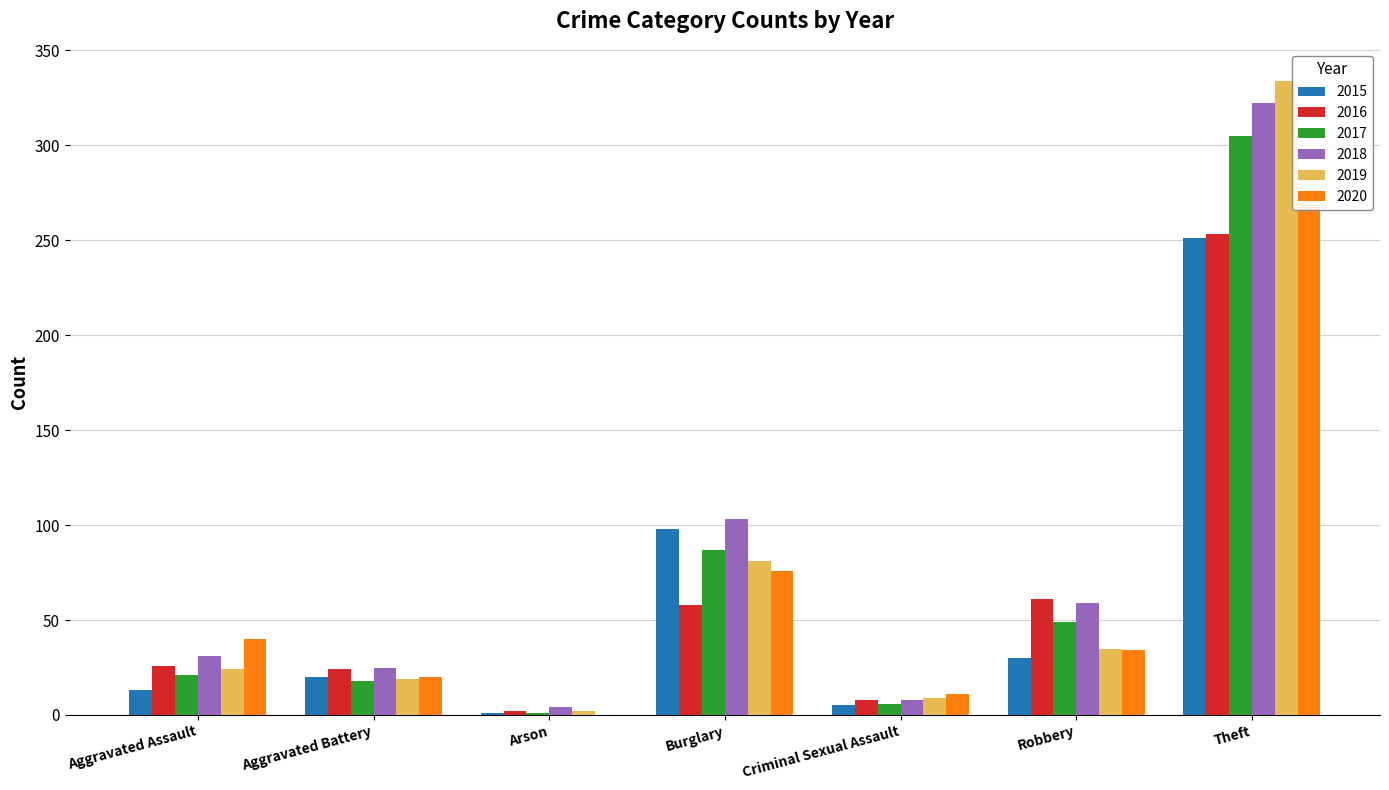

Which series has the largest range (max minus min)?

2019